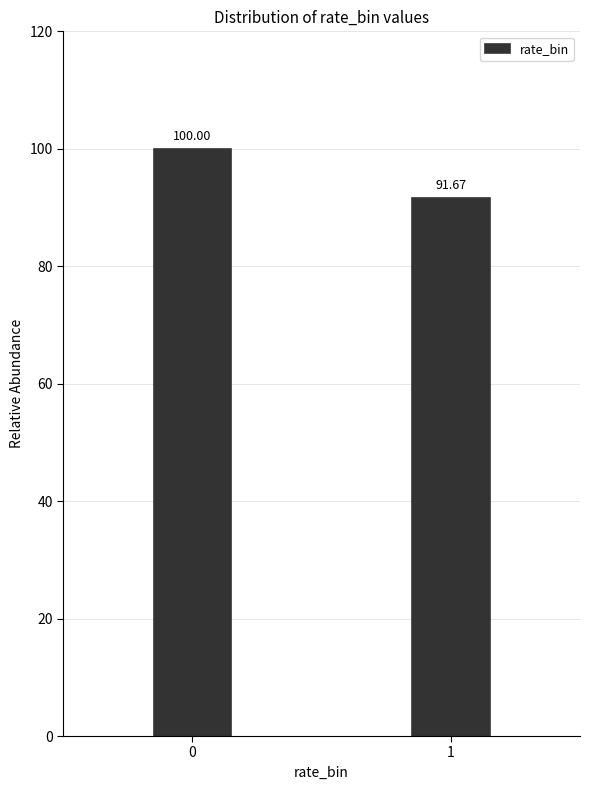

What is the change in value from 0 to 1?

-8.3